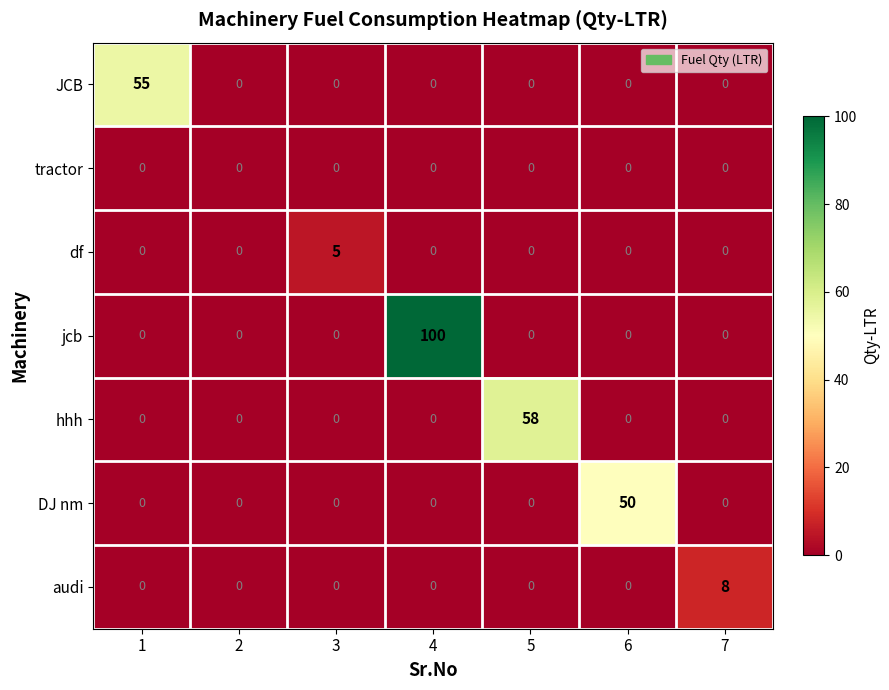

Between 3 and 4, which series saw the biggest shift?

jcb